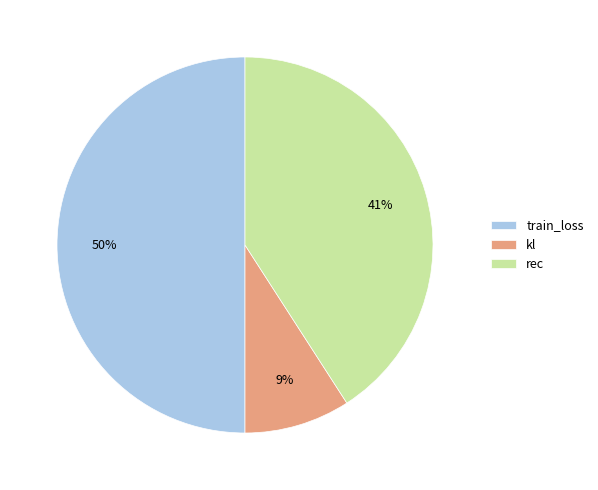

To the nearest percent, what portion does kl represent?

9%